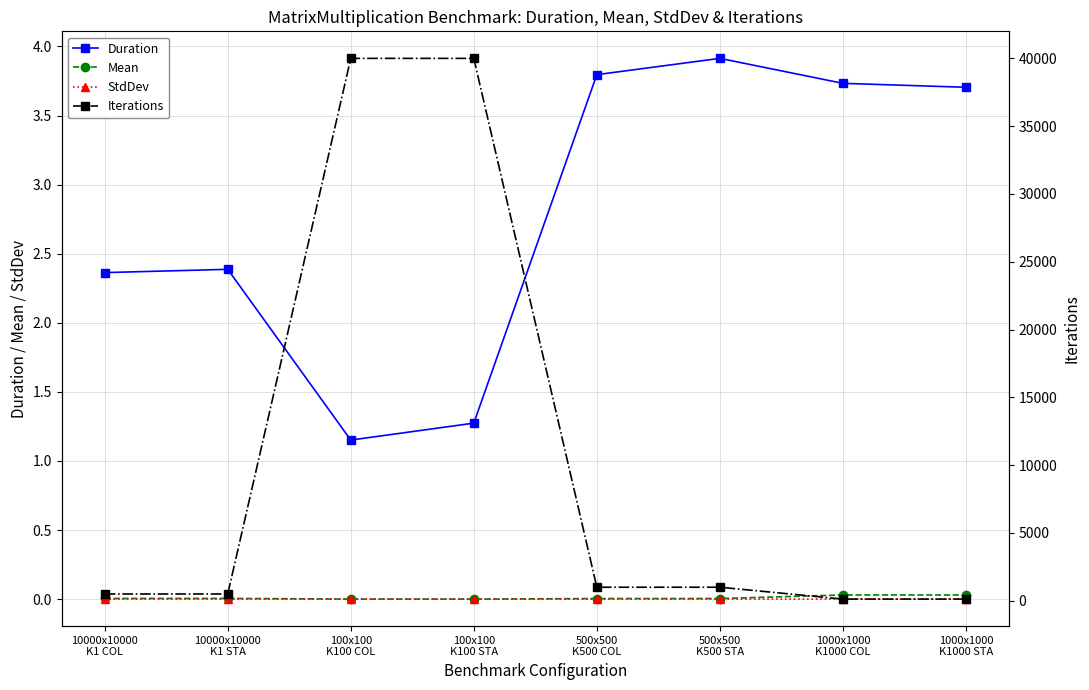

What is the total value across all series at 500x500
K500 STA?

1003.9